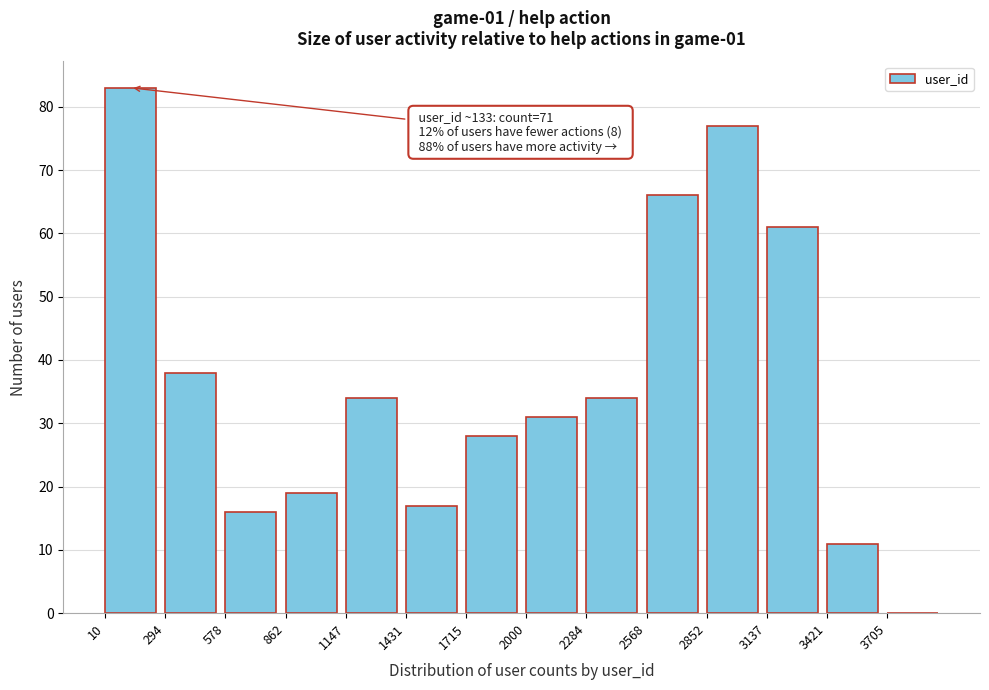

Reading left to right, extract all data points from this chart.

10=83	294=38	578=16	862=19	1147=34	1431=17	1715=28	2000=31	2284=34	2568=66	2852=77	3137=61	3421=11	3705=0